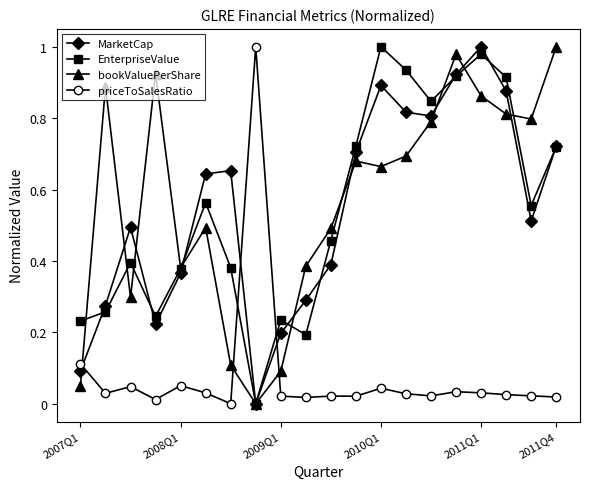

In EnterpriseValue, how many points are higher than both neighbors (excluding endpoints)?

5